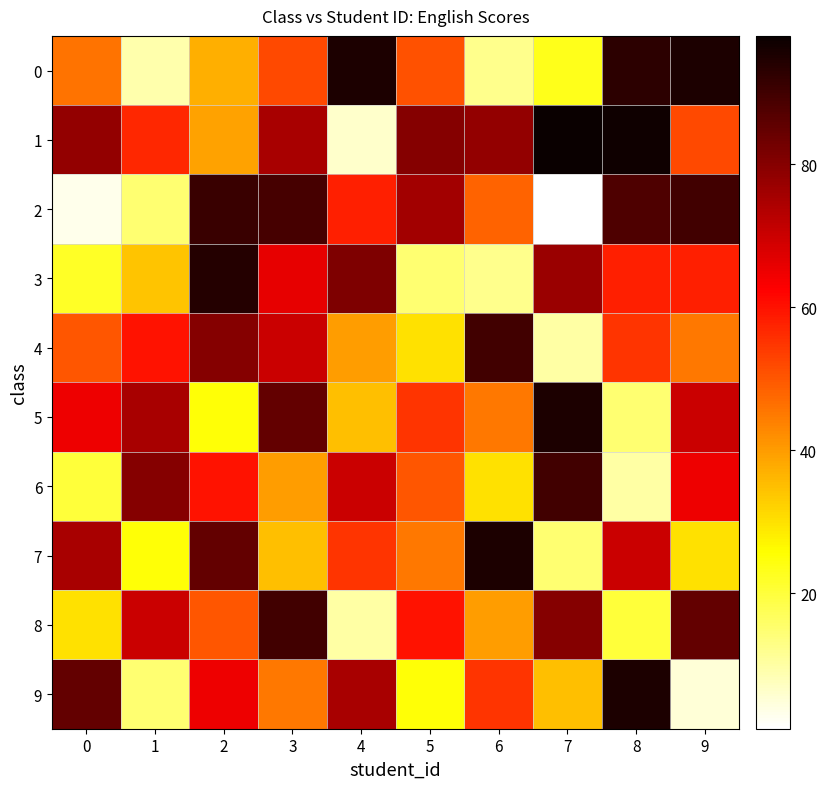

What is the difference between the highest and lowest values at 7?

97.0